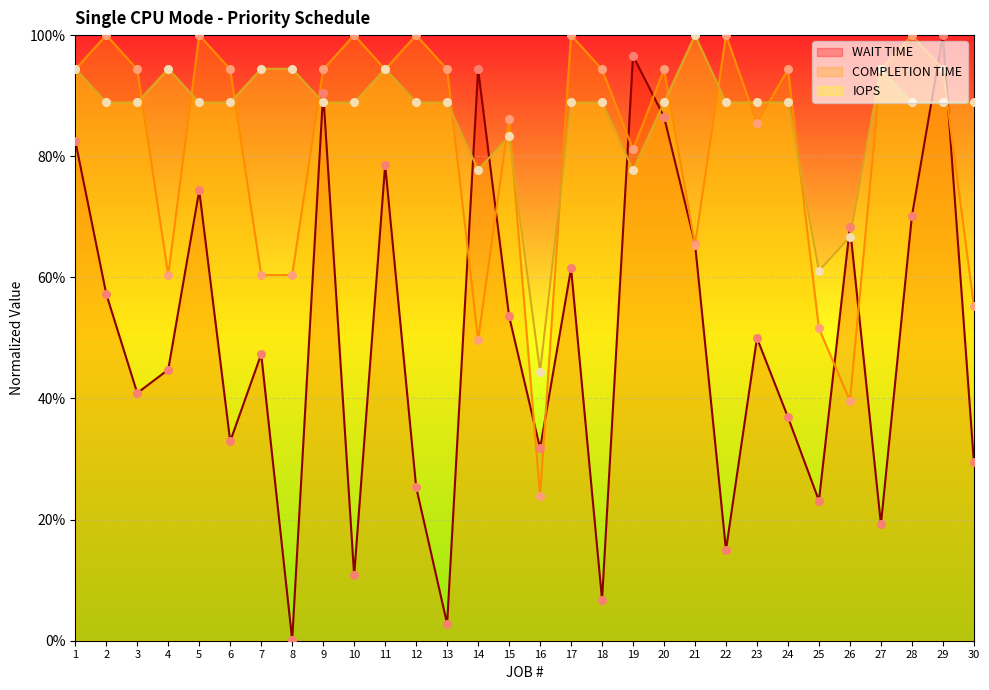

Which series has the widest spread of Y values?

WAIT TIME _line